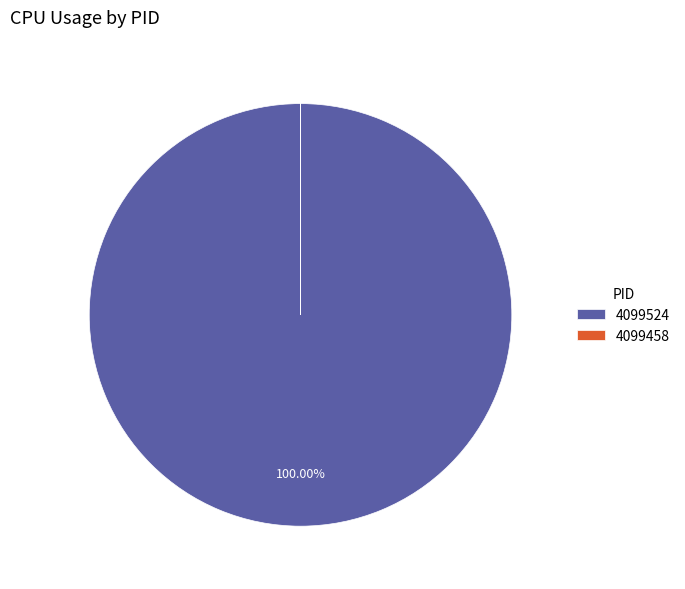

To the nearest percent, what portion does 4099524 represent?

100%